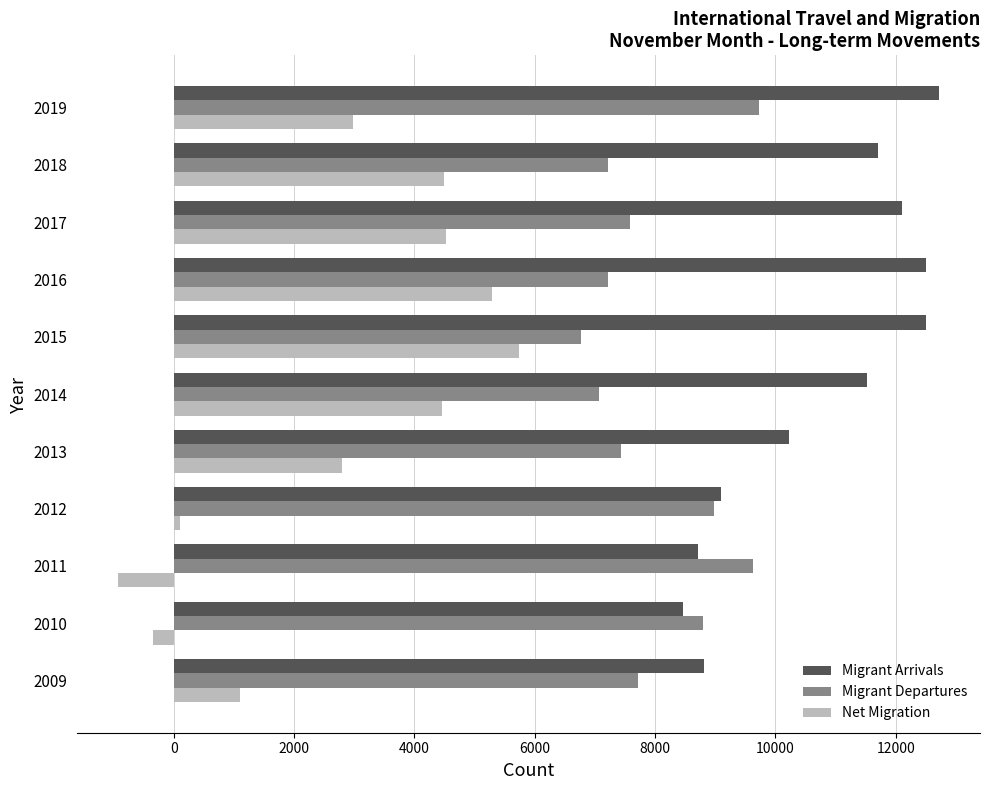

The Migrant Arrivals series shows 17554 at 2013. True or false?

False